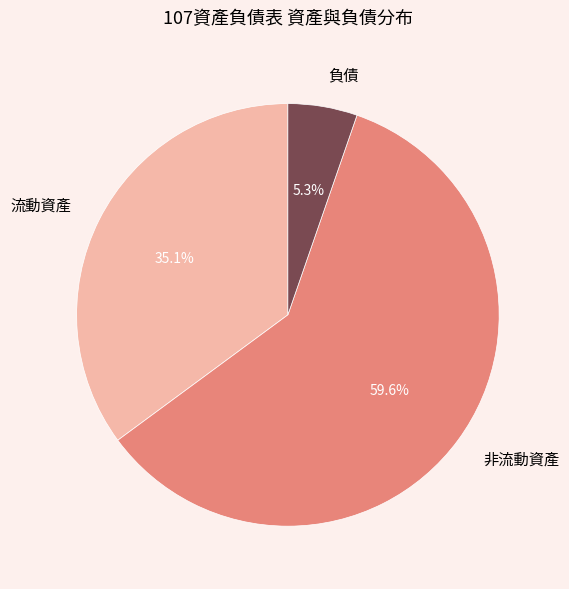

What is the smallest slice in the pie chart?

負債